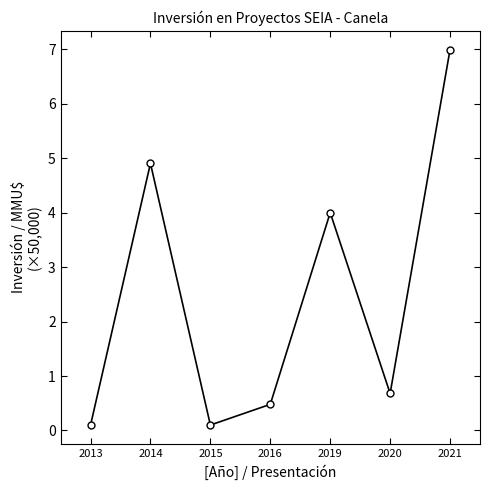

What is the approximate value at 2020?

0.7